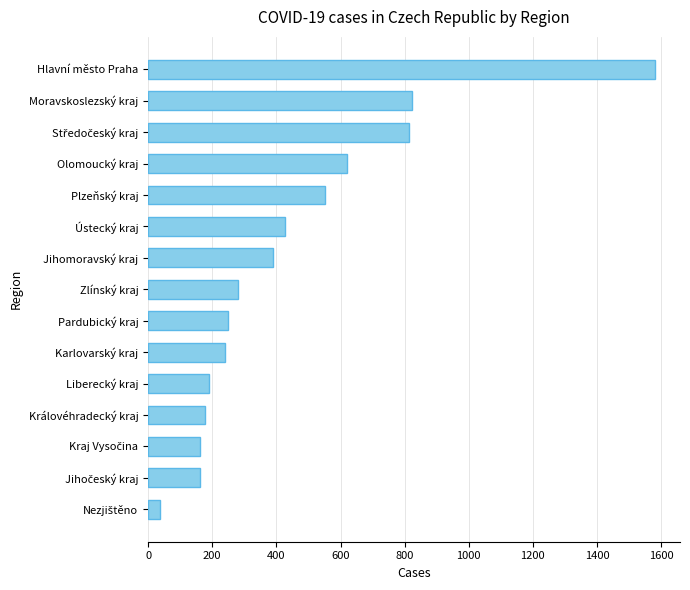

Which category has the highest value across all series?

Hlavní město Praha